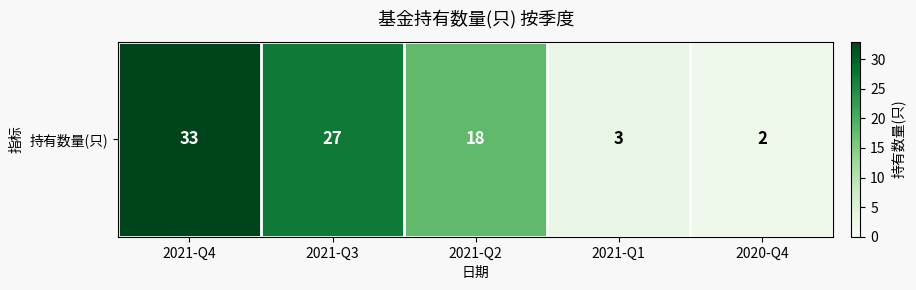

What is the change in value from 2021-Q3 to 2021-Q1?

-24